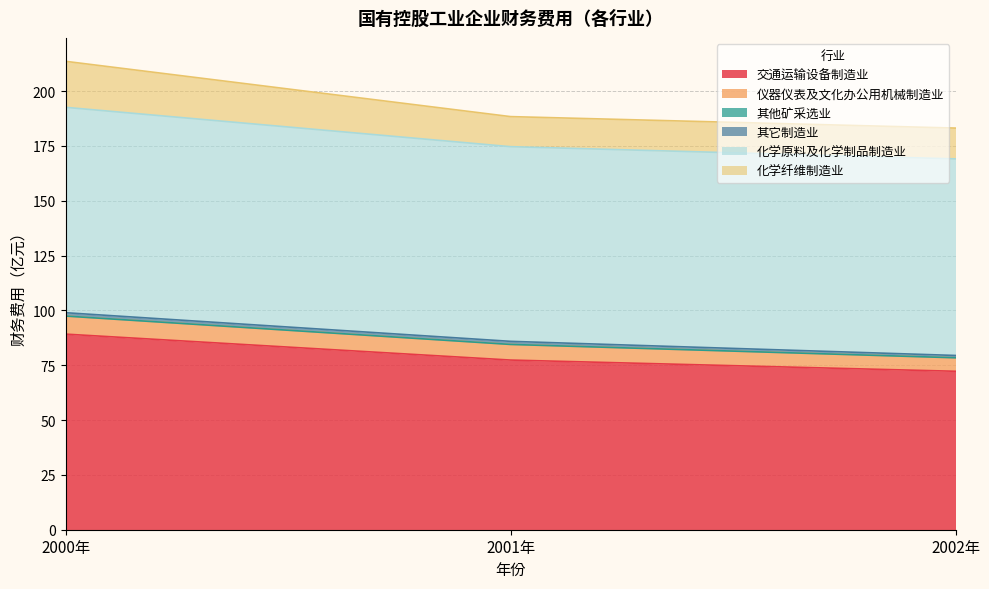

What is the difference between the 交通运输设备制造业 values at 2002年 and 2001年?

5.1